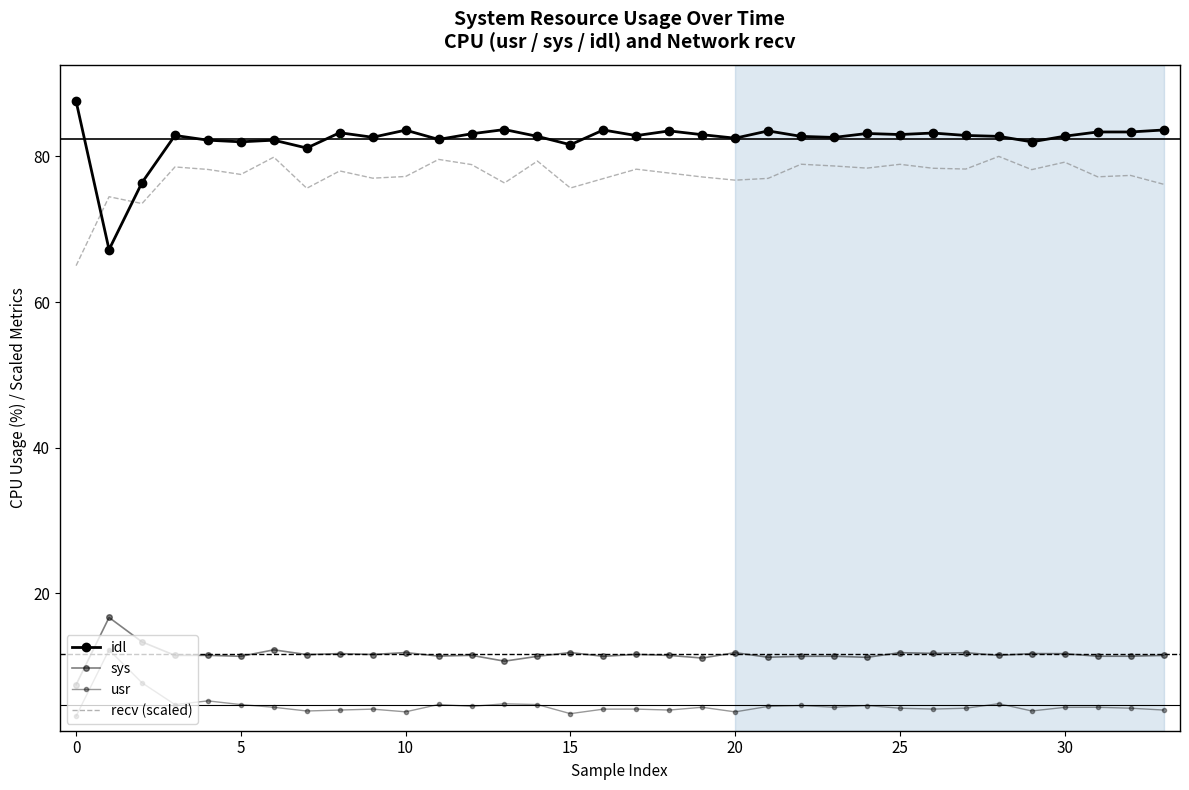

How many data points in usr are less than 4?

6